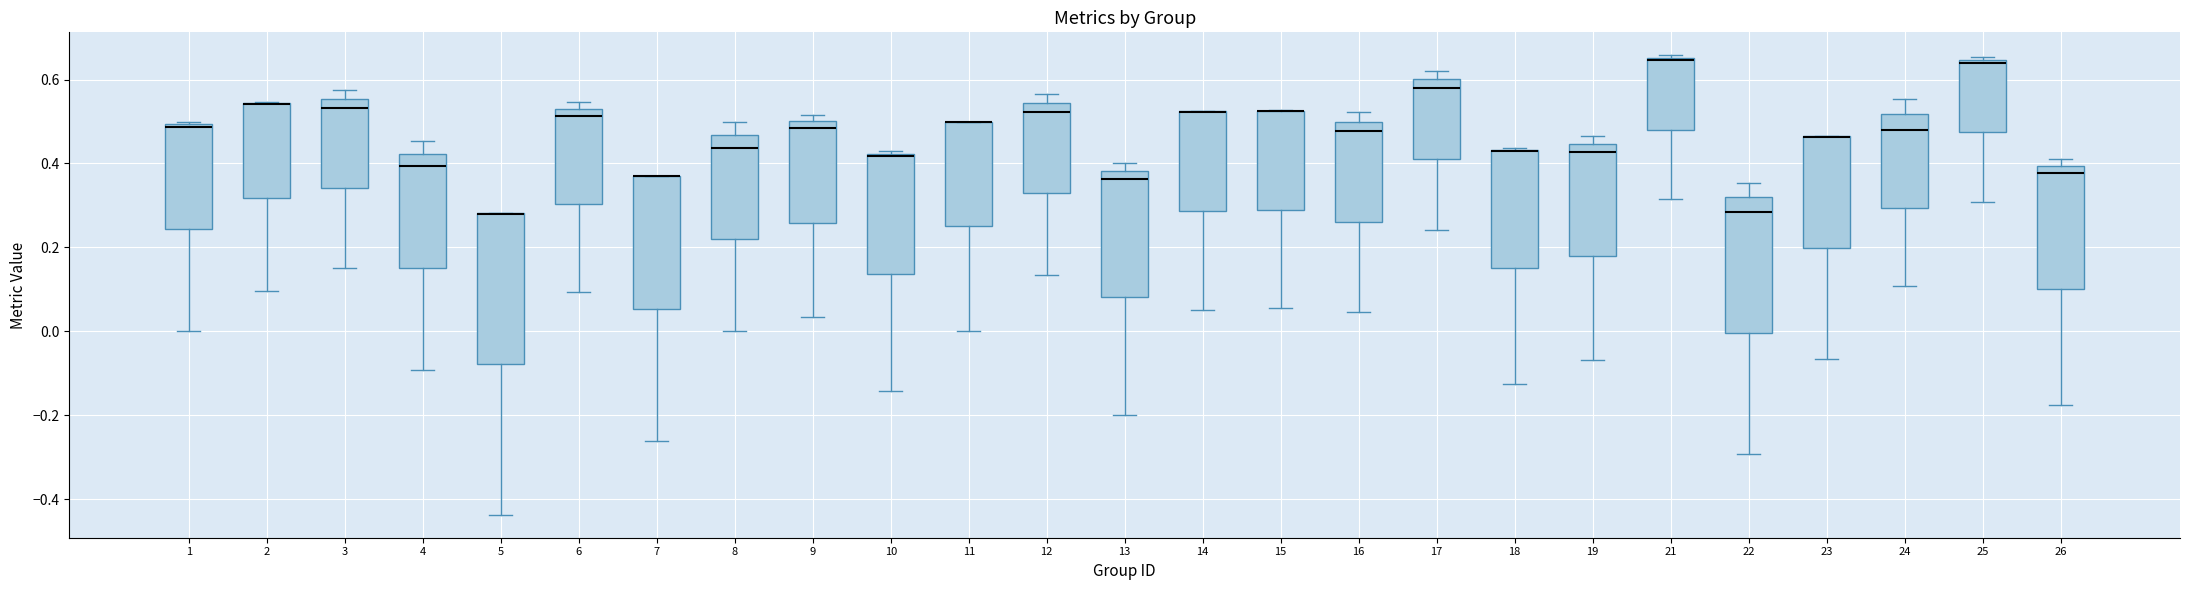

Where is the upper edge of the box at x = 24 on the y-axis? The values are not printed on the chart, so give them approximately, as read against the axis.

0.52